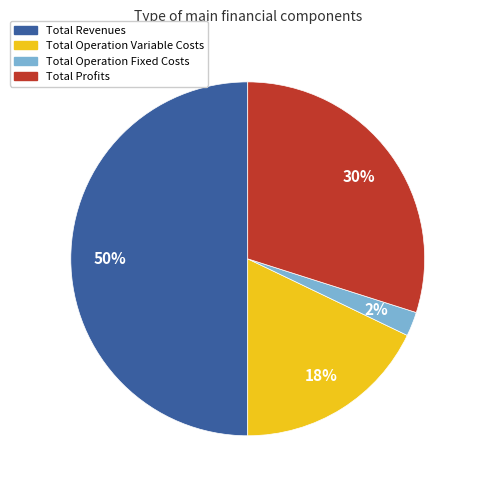

To the nearest percent, what is the difference between the largest and smallest slice percentages?

48%